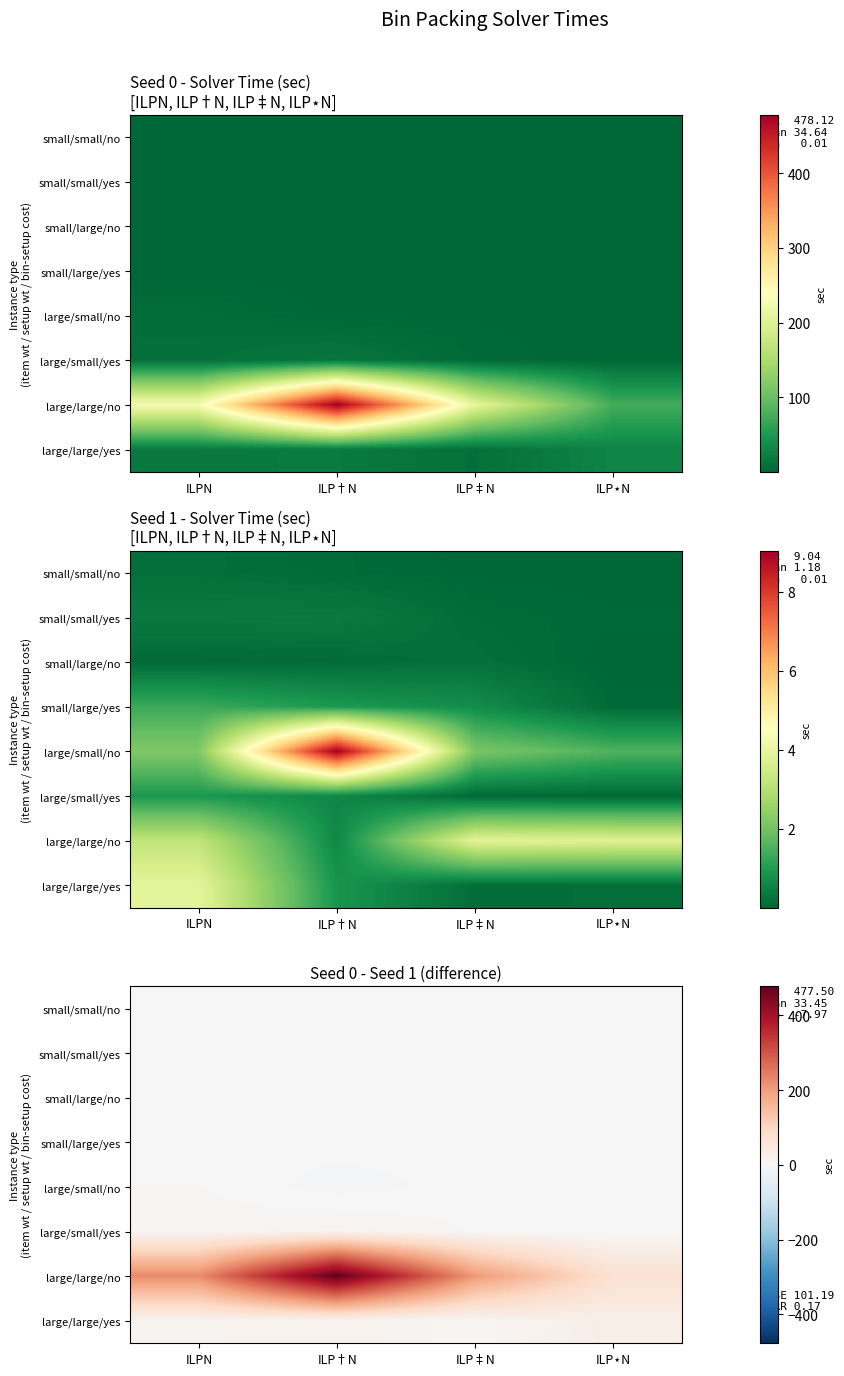

What is the difference between the maximum and minimum values in the large/large/yes series?

20.9